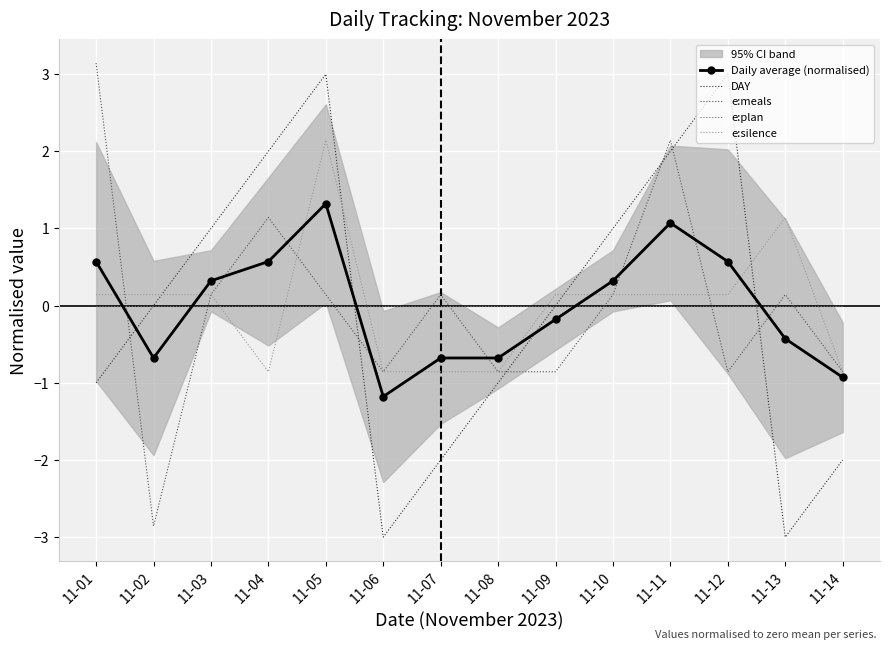

Which series has the largest total across all categories?

DAY